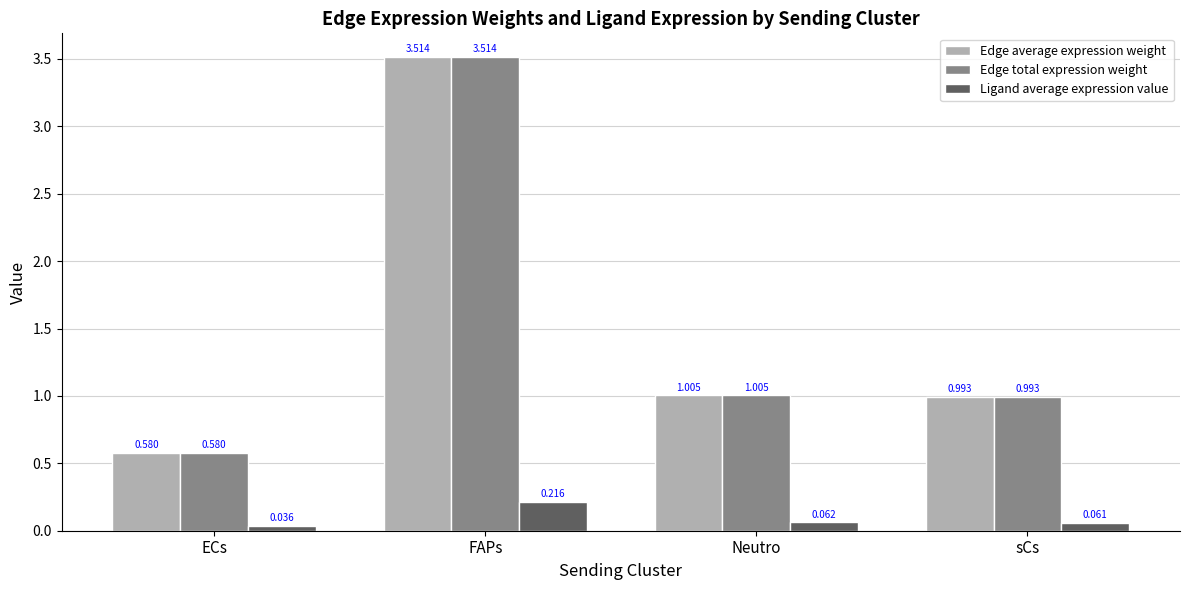

Which label corresponds to the smallest value in the chart?

ECs